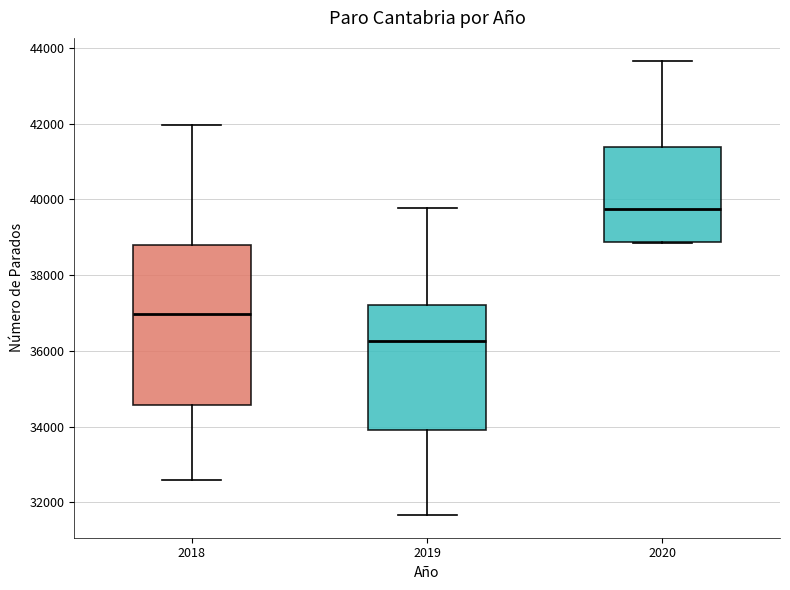

Comparing the boxes themselves (not the whiskers), which one is the tallest?

2018